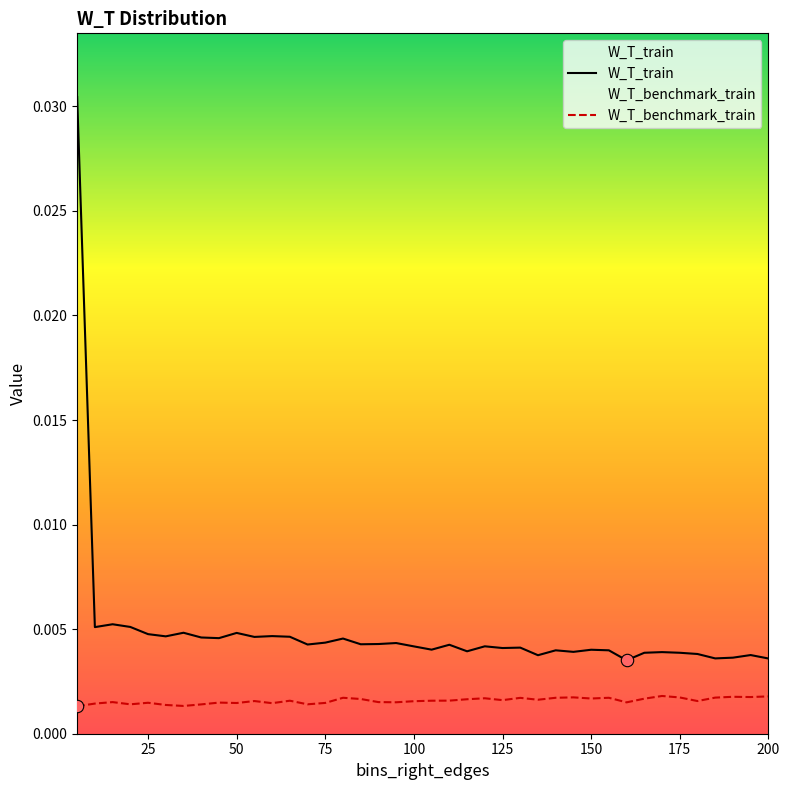

Which series reaches the maximum Y coordinate?

W_T_train